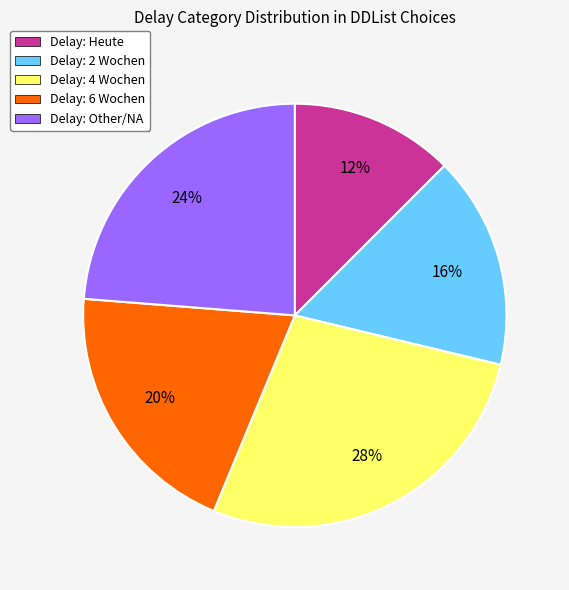

Which slice is the largest?

Delay: 4 Wochen